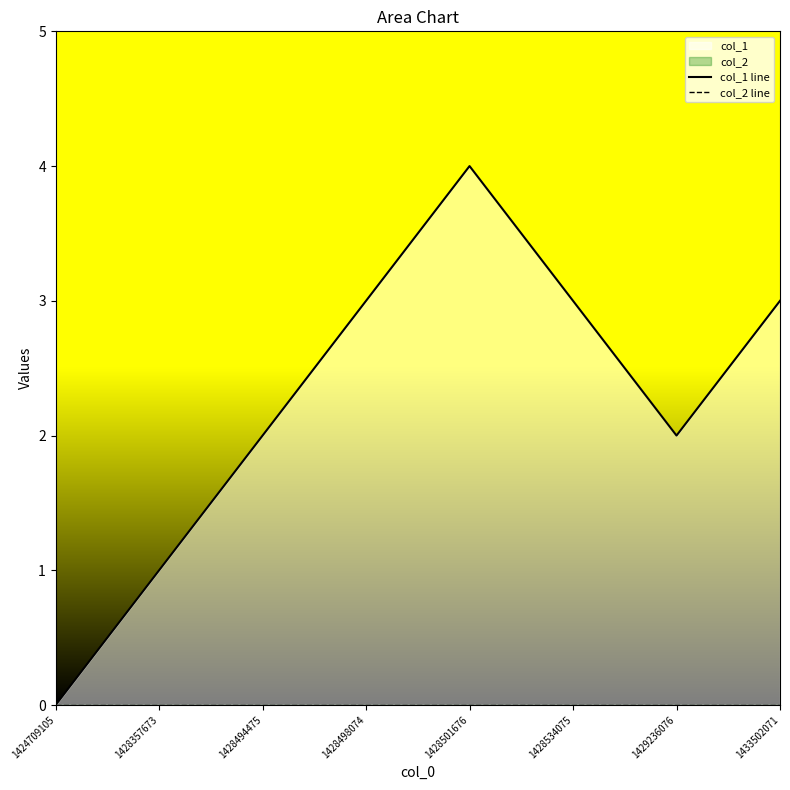

What is the difference between the highest and lowest values at 1428498074?

3